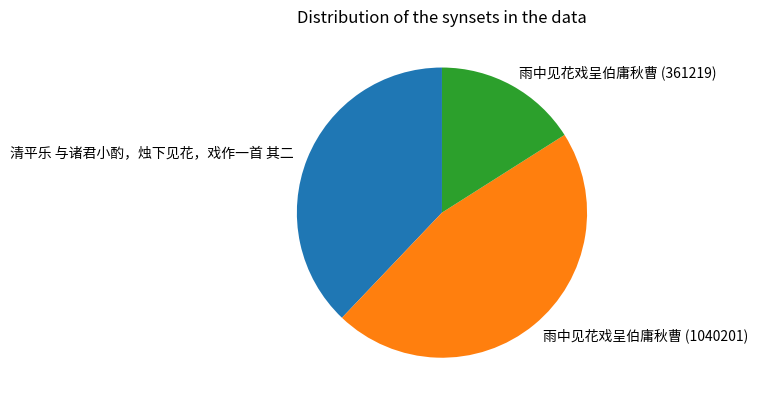

Do 雨中见花戏呈伯庸秋曹 (361219) and 雨中见花戏呈伯庸秋曹 (1040201) together represent more than half of the pie?

Yes